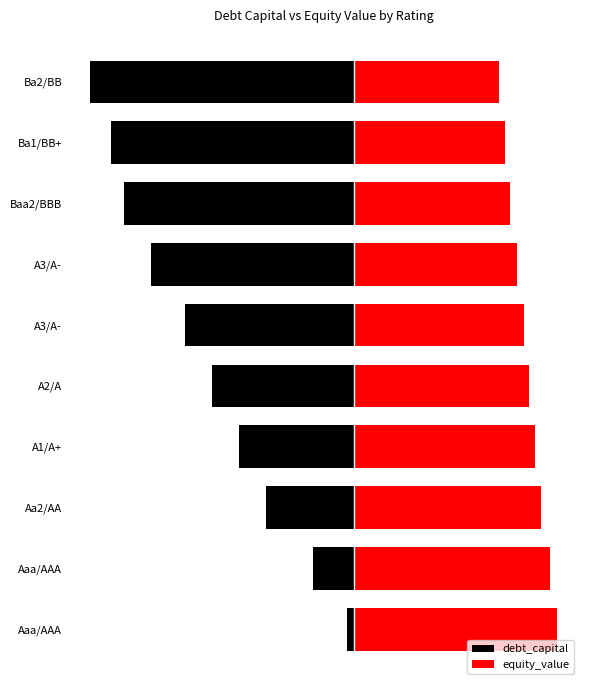

What is the sum of the equity_value values at A3/A- and Aaa/AAA?

54.1